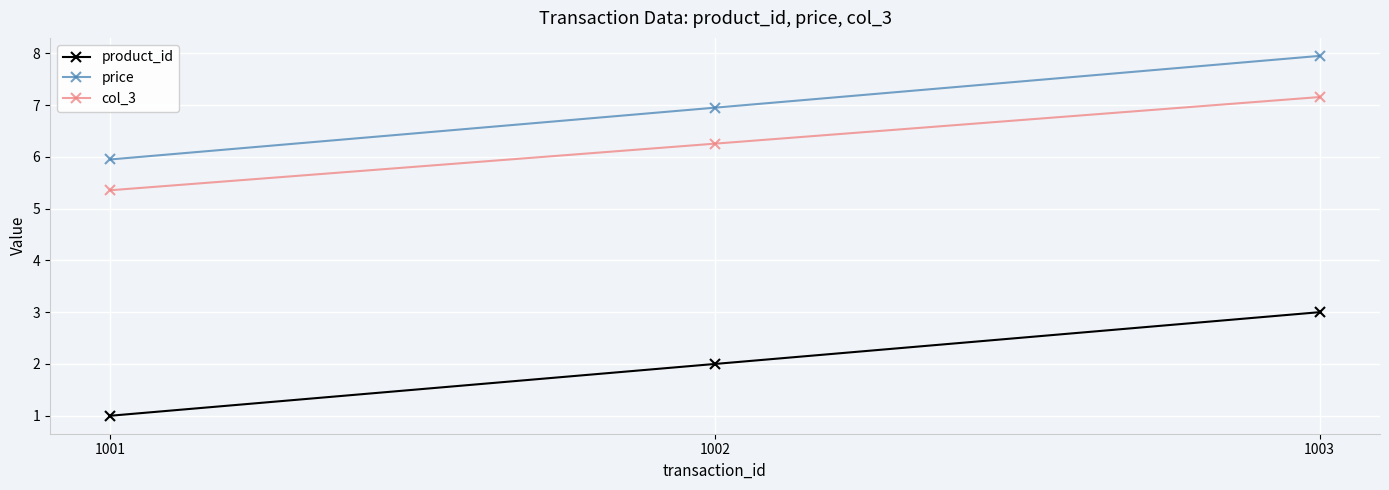

What is the value of the price point at the 2nd from the left?

7.0